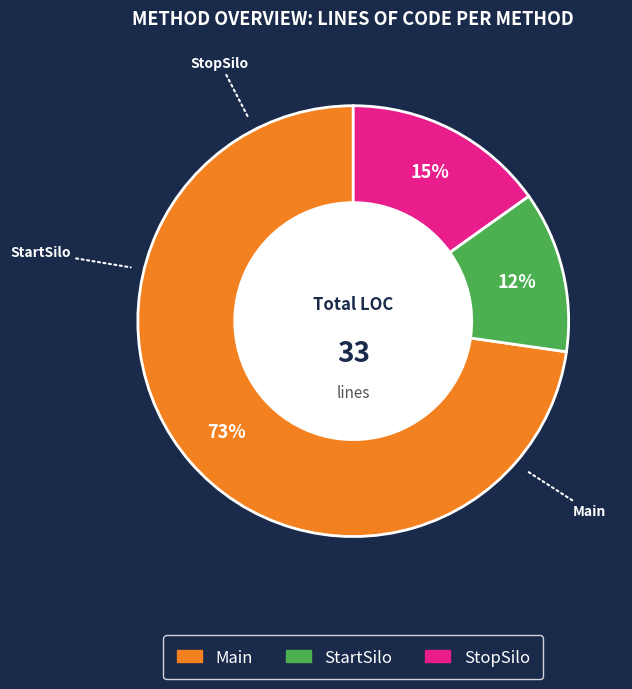

The Main slice represents 65% of the pie. True or false?

False